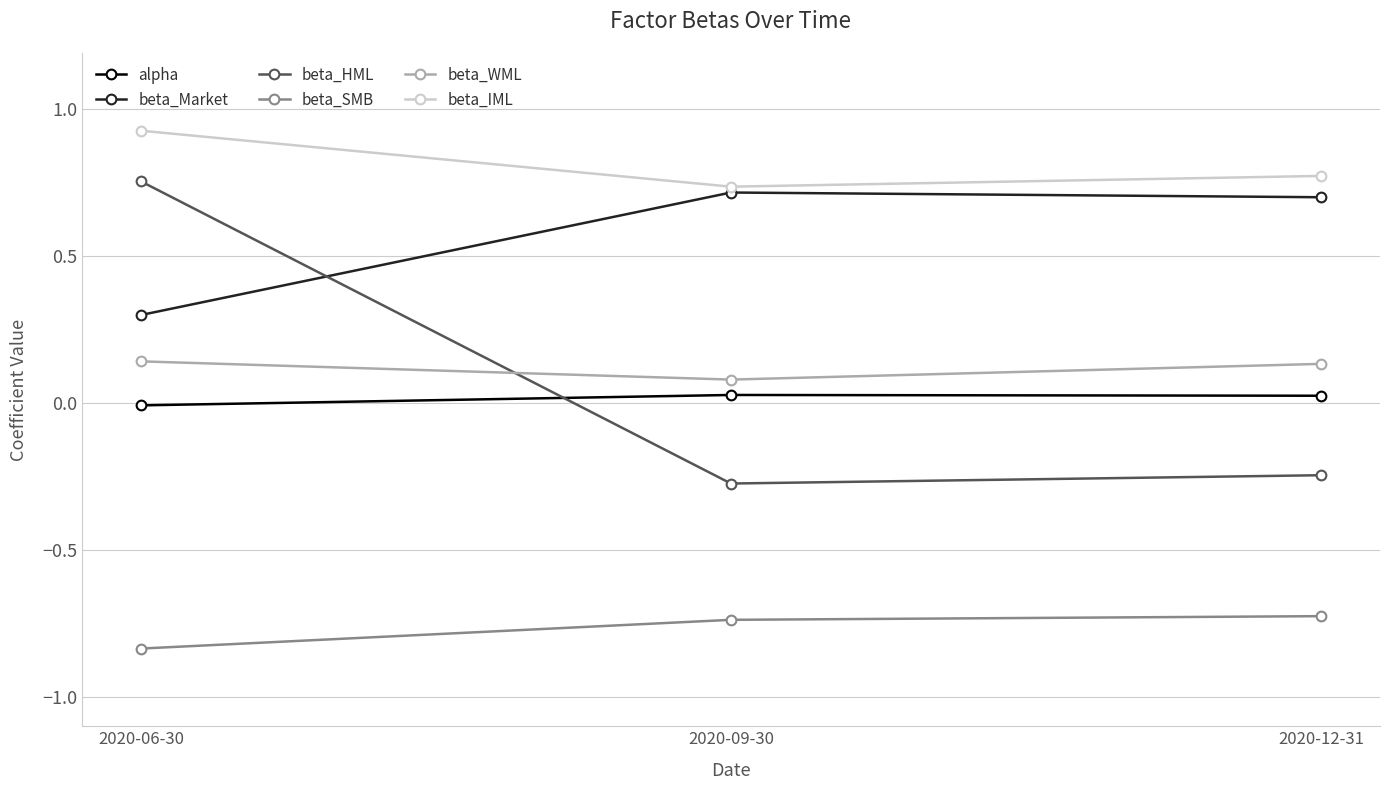

What is the difference between the highest and lowest values at 2020-09-30?

1.5